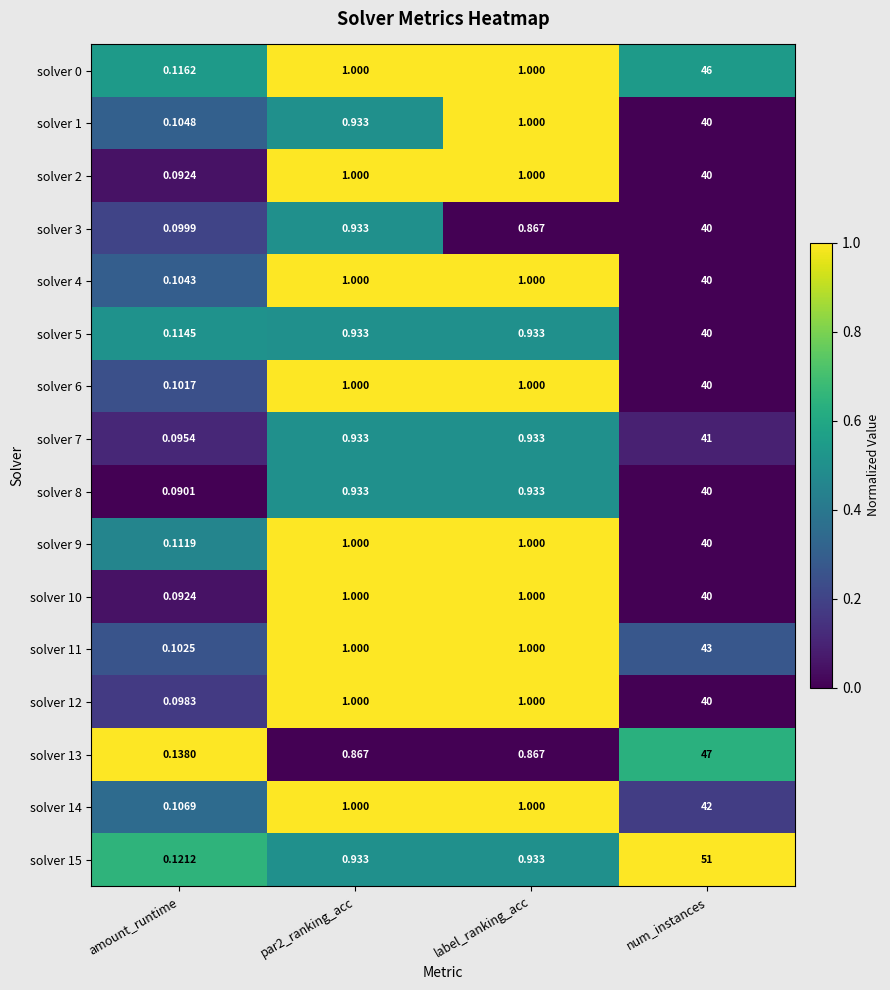

At which category is the sum across all series the highest?

num_instances